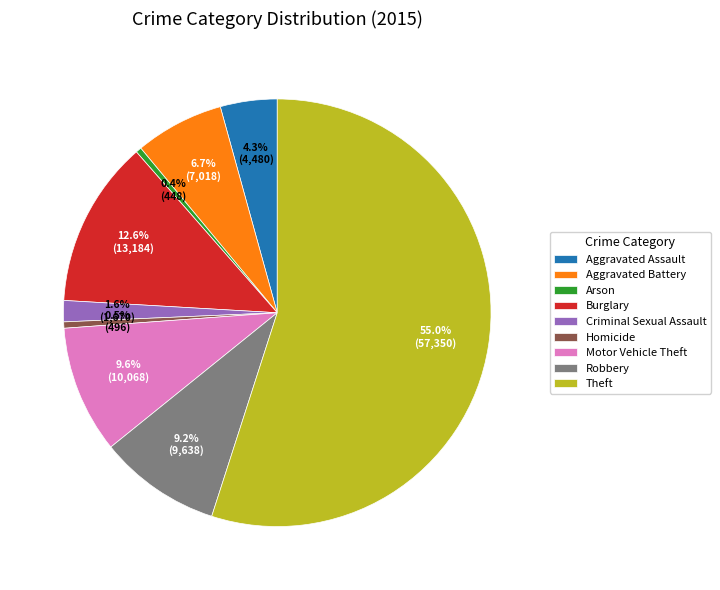

Approximately how many times larger is the value at Motor Vehicle Theft compared to Criminal Sexual Assault?

6.0